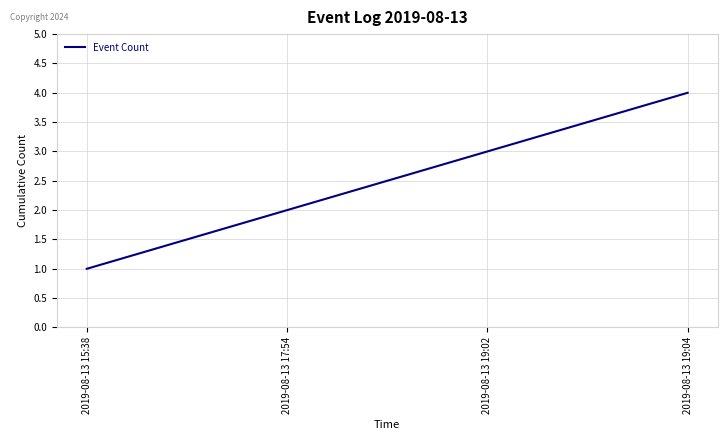

How many lines are shown in the chart?

1